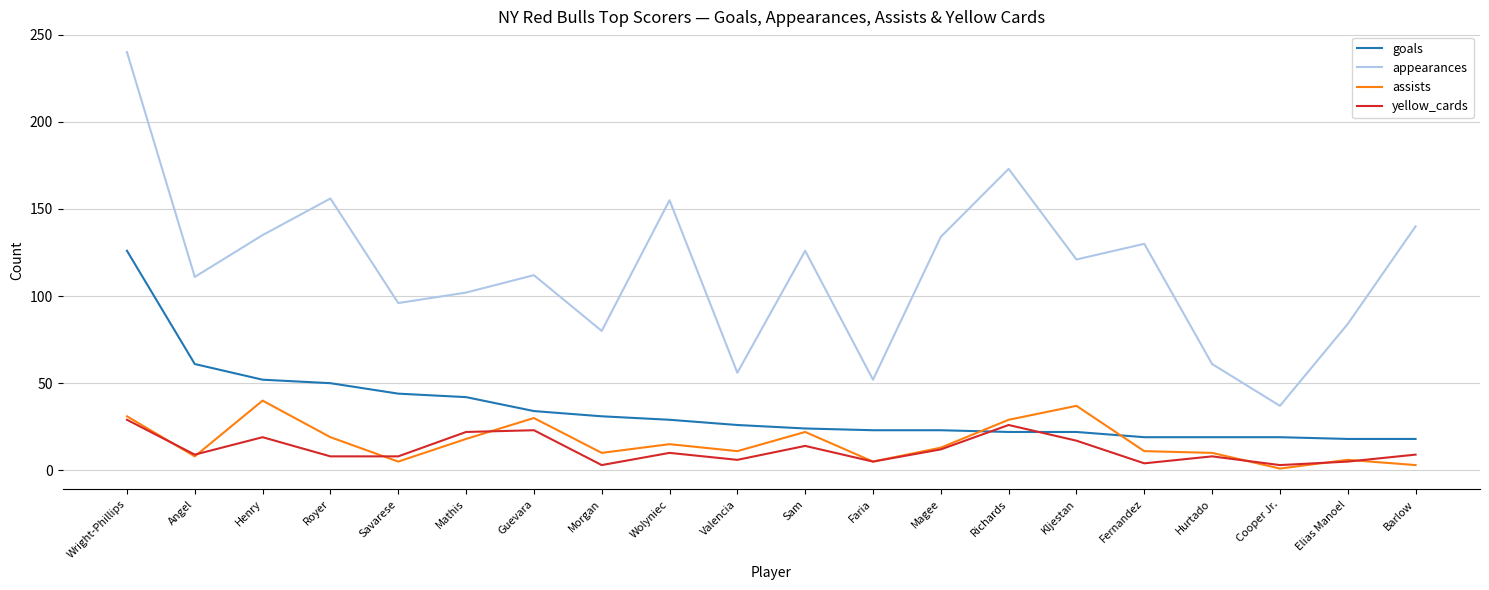

Rank the series at Royer from lowest to highest value.

yellow_cards, assists, goals, appearances